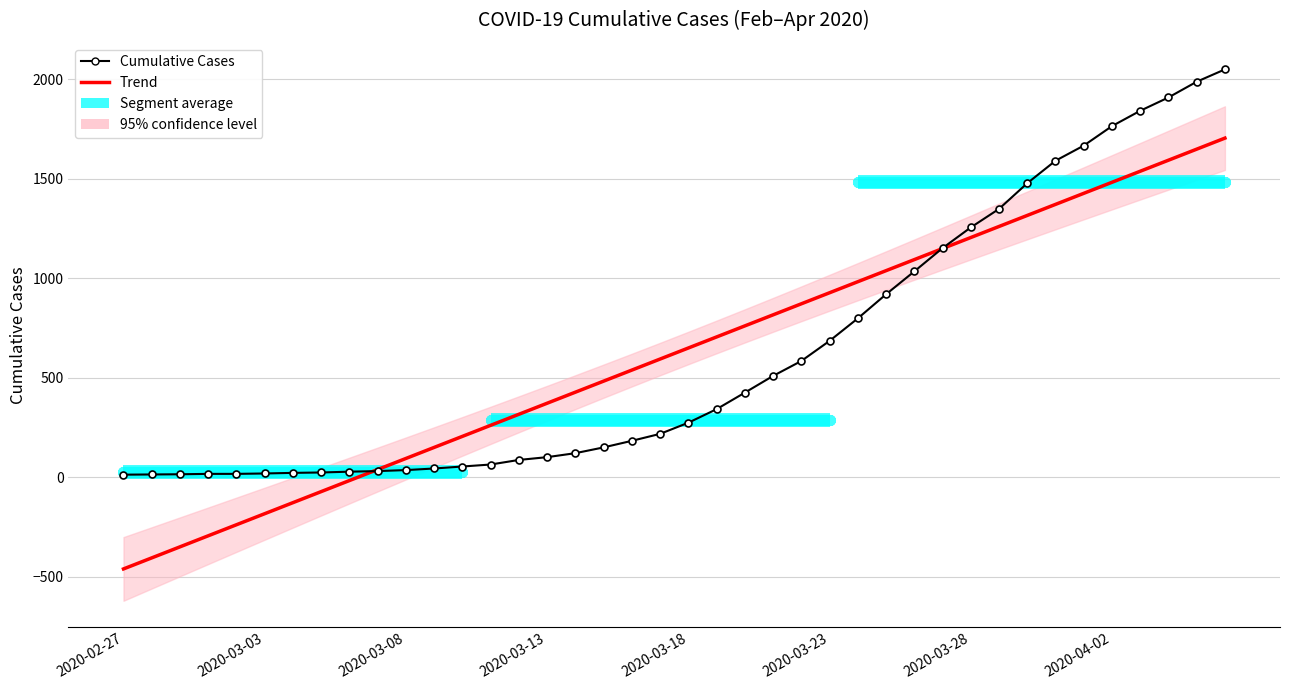

What is the sum of all Cumulative Cases values?

24864.0